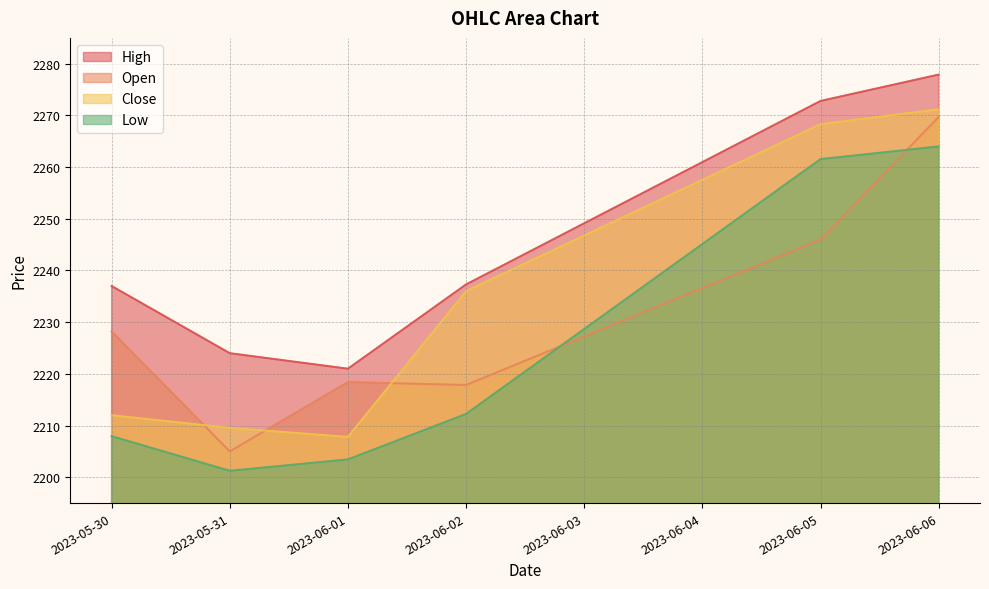

What position from the right is 2023-06-05?

2